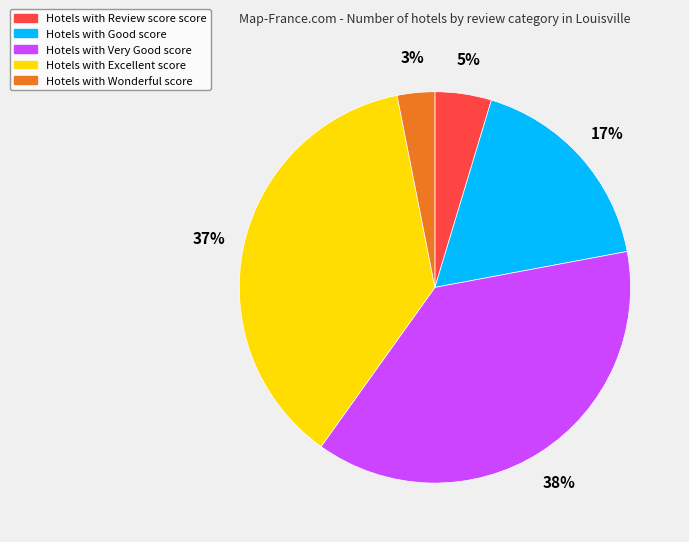

Does any single category account for the majority?

No